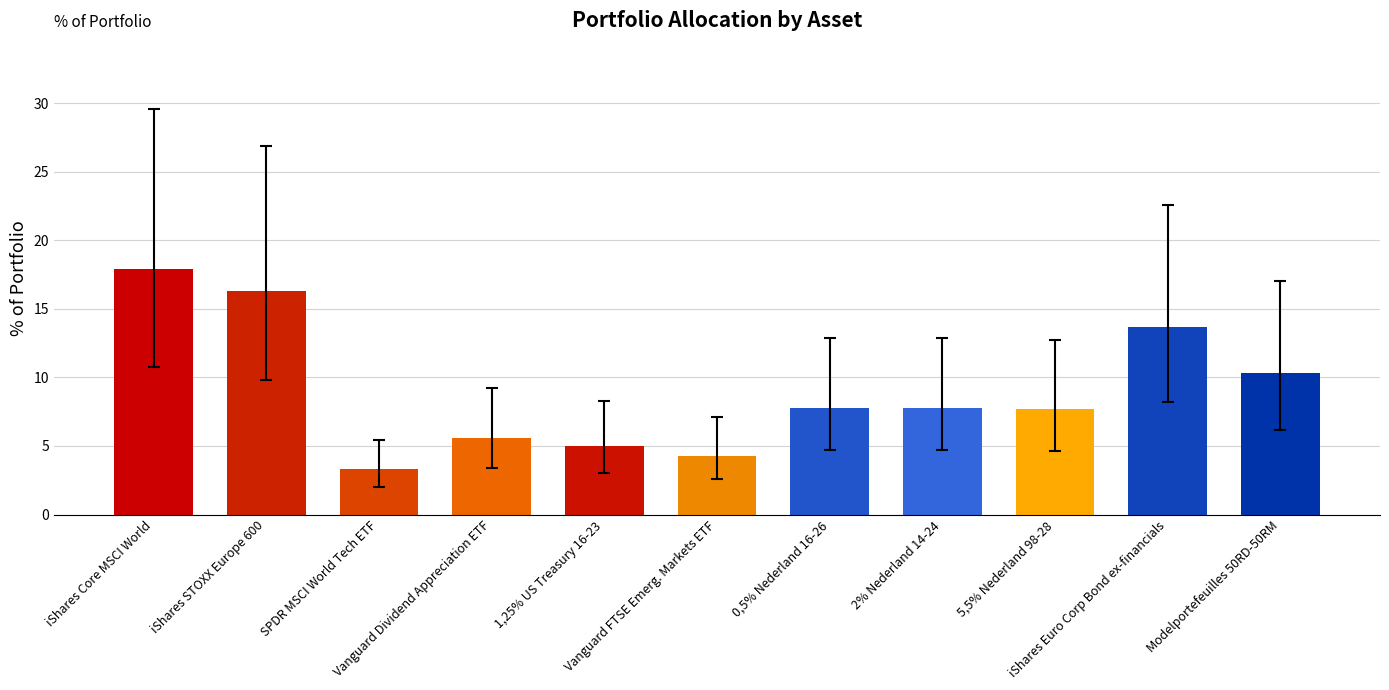

Which has a higher value, iShares Euro Corp Bond ex-financials or 2% Nederland 14-24?

iShares Euro Corp Bond ex-financials